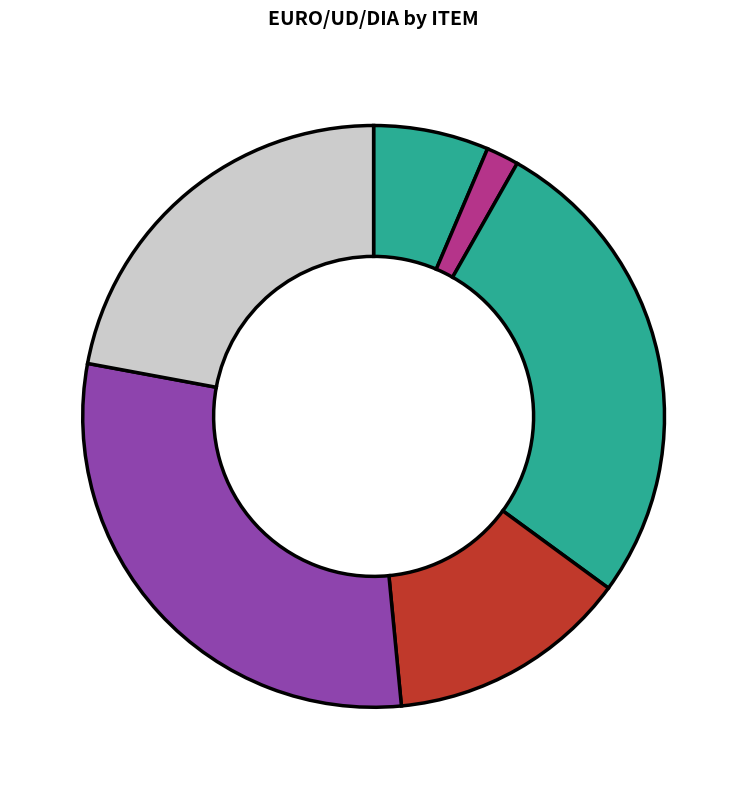

What is the smallest slice in the pie chart?

67295